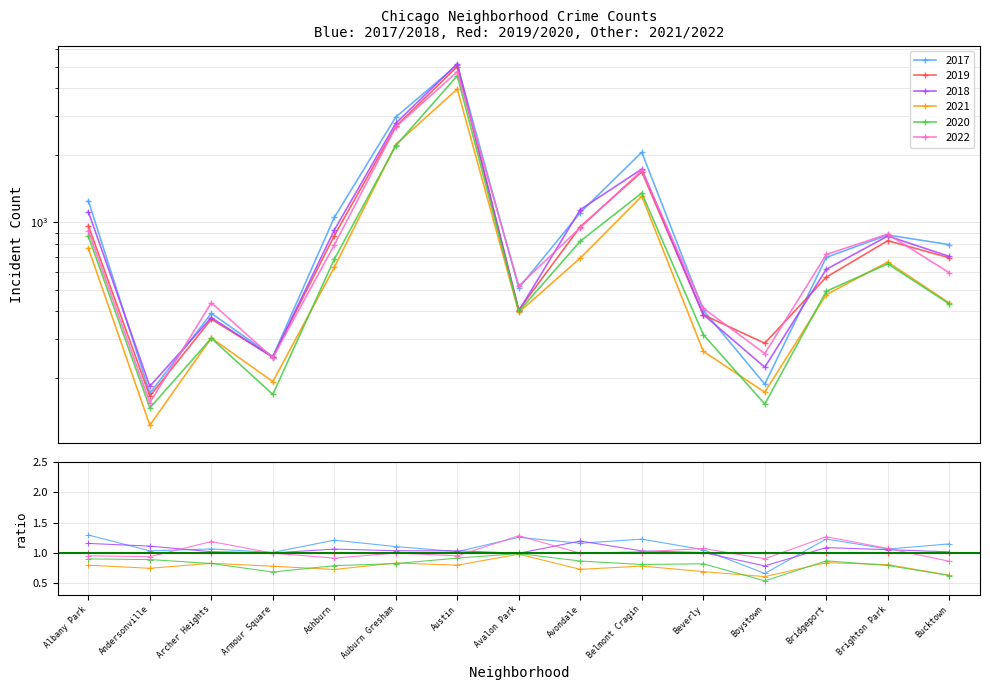

At which label does 2019 first exceed 694?

Albany Park